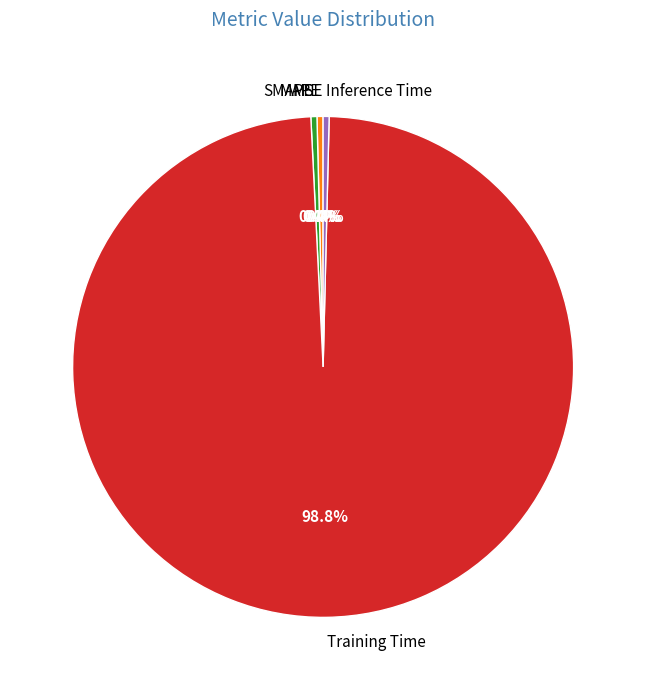

Which slice is the largest?

Training Time